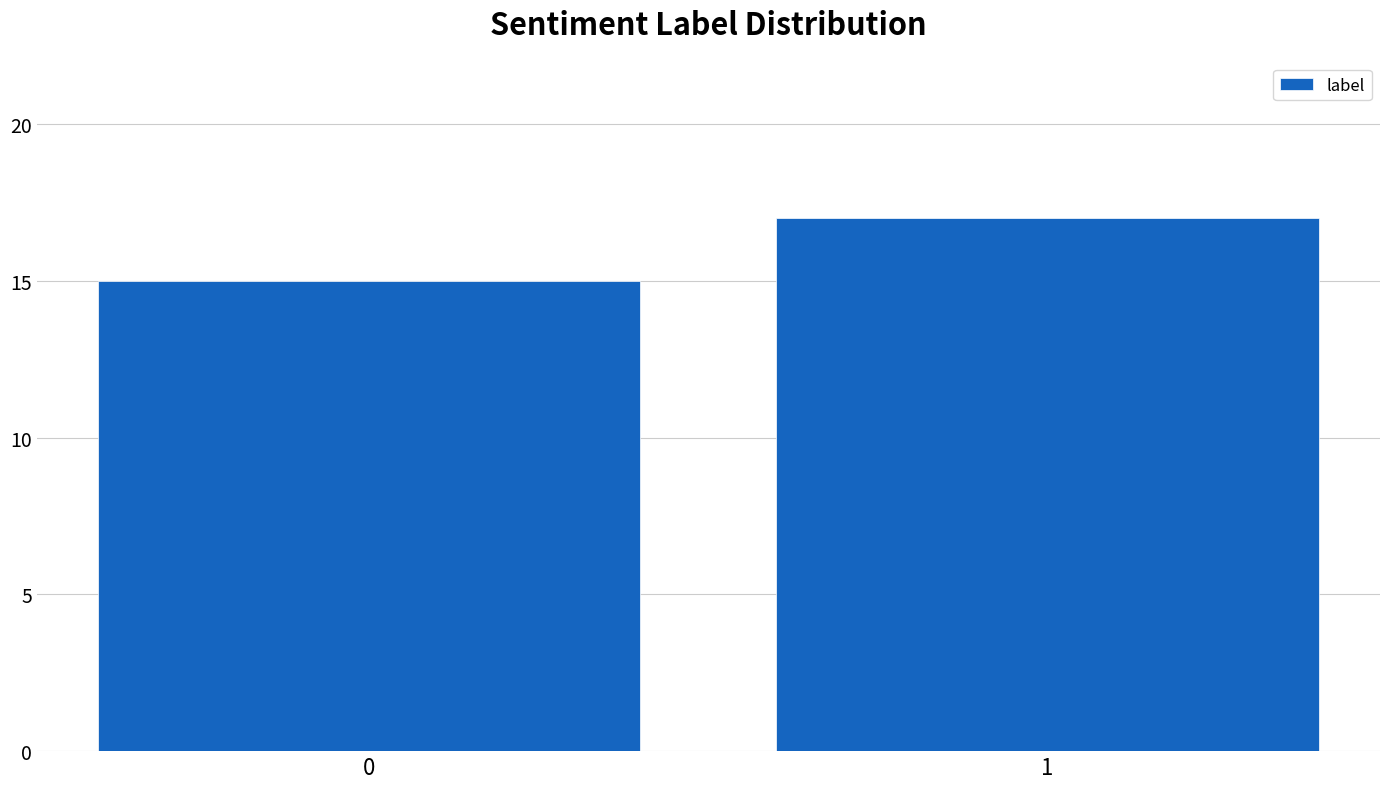

Reading left to right, transcribe all the data shown in this chart.

0=15	1=17